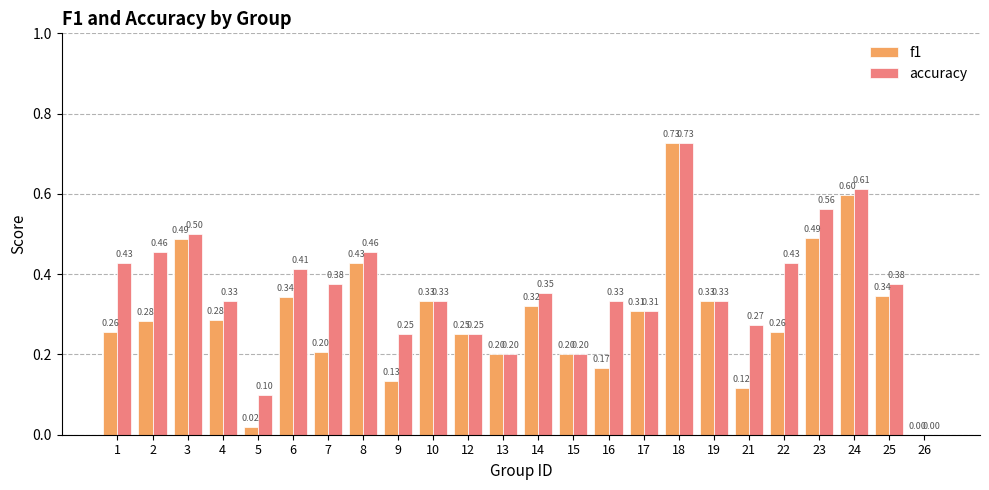

Is the value of f1 at 5 greater than the value of accuracy at 16?

No